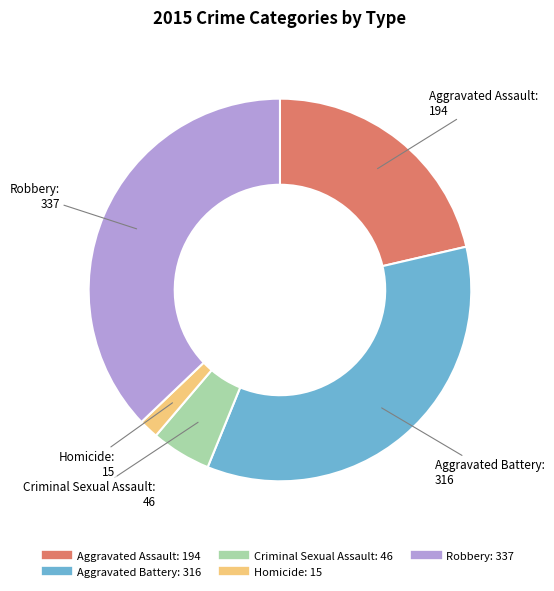

Count the number of slices in the pie.

5